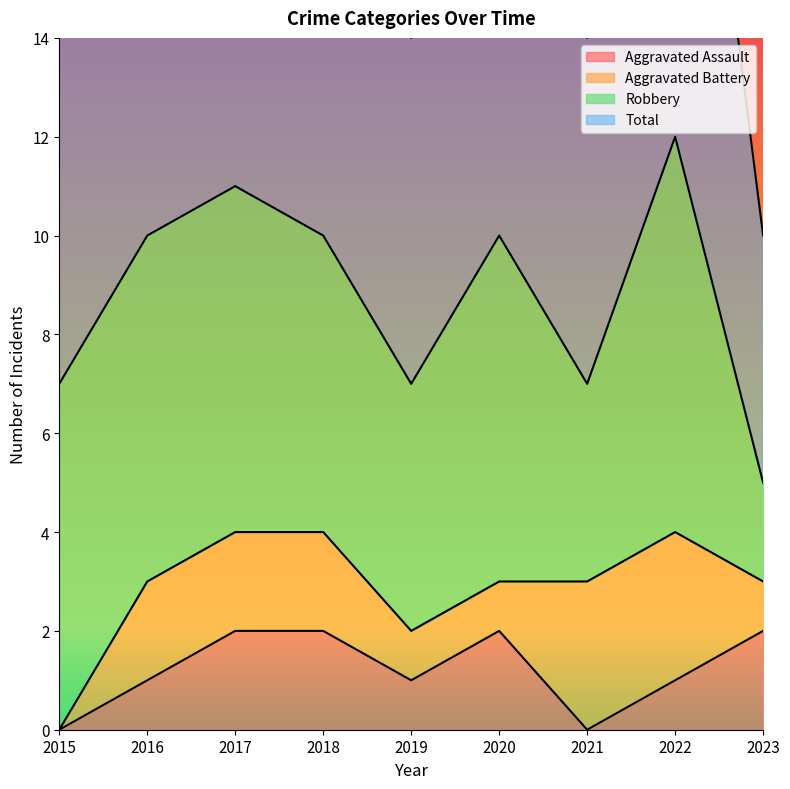

Between 2020 and 2021, which is larger?

2020